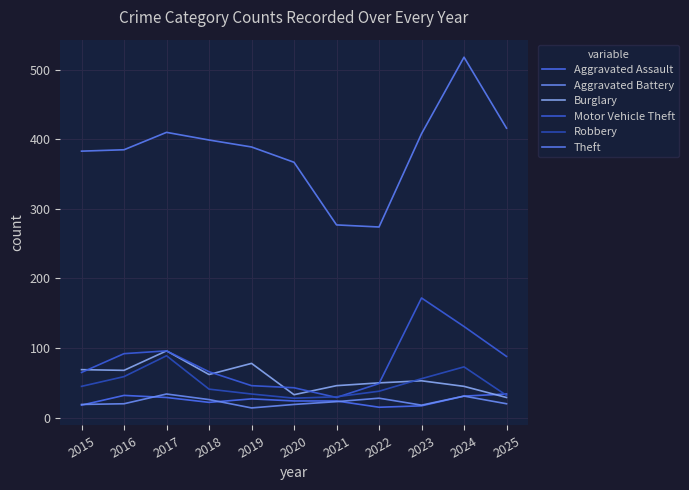

What are all the series names shown in the legend?

Aggravated Assault, Aggravated Battery, Burglary, Motor Vehicle Theft, Robbery, Theft